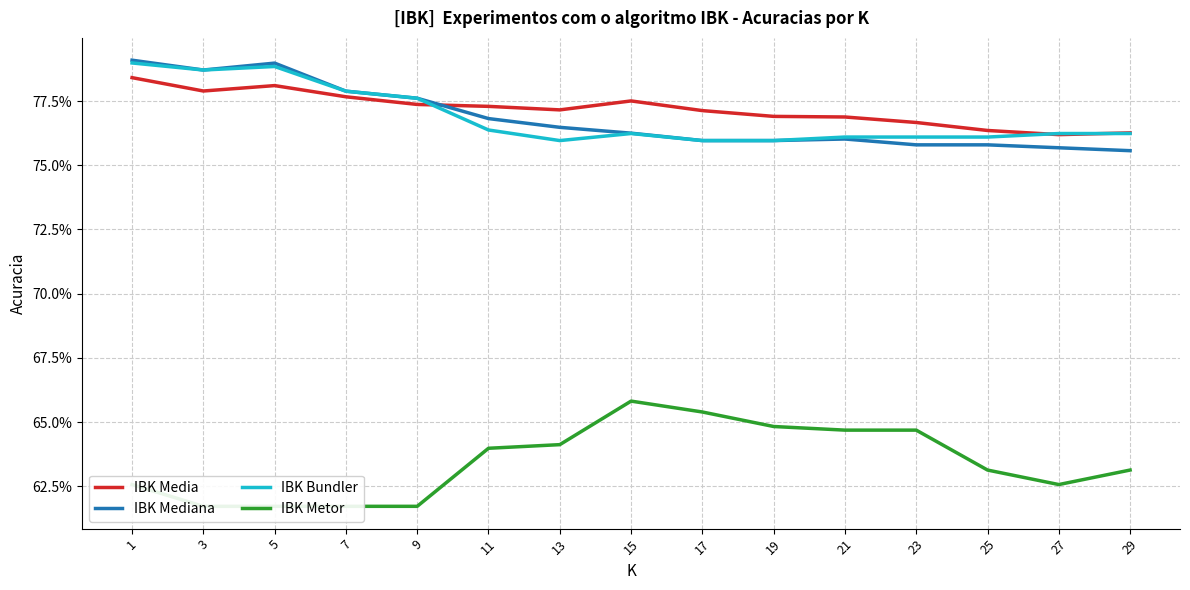

Which label corresponds to the smallest value in the chart?

3